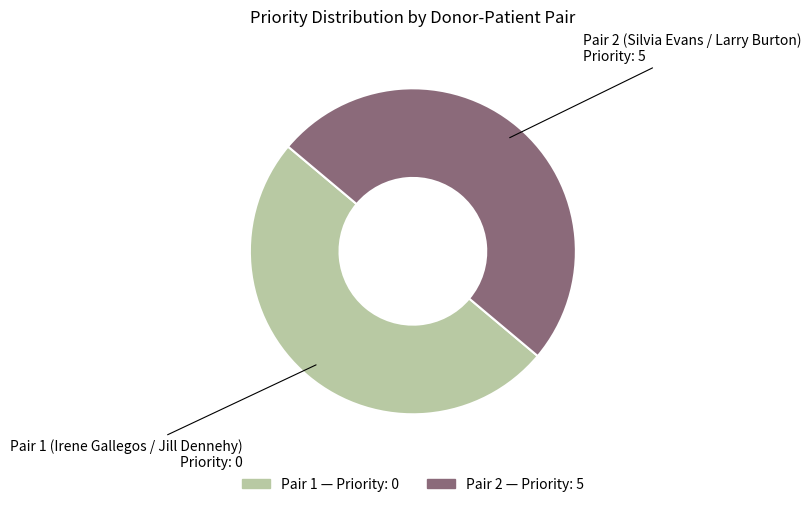

What is the smallest slice in the pie chart?

Pair 1 (Irene Gallegos / Jill Dennehy)